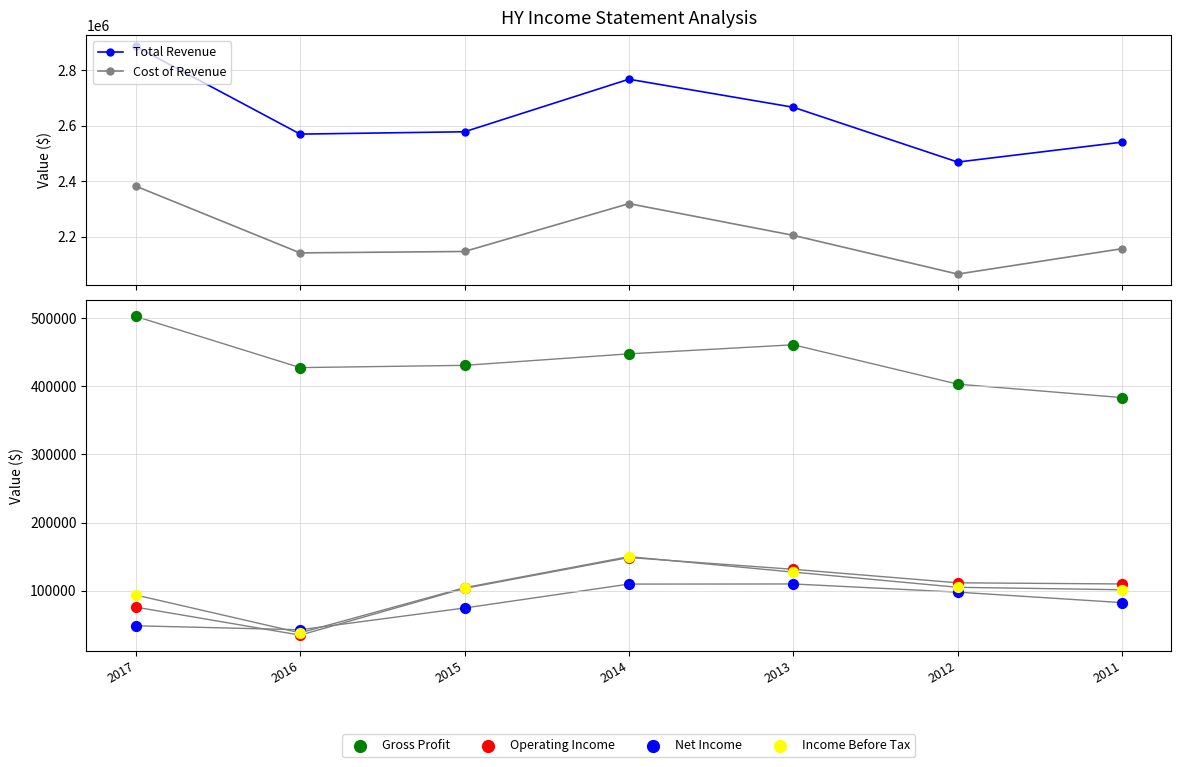

Which series has the largest total across all categories?

Total Revenue